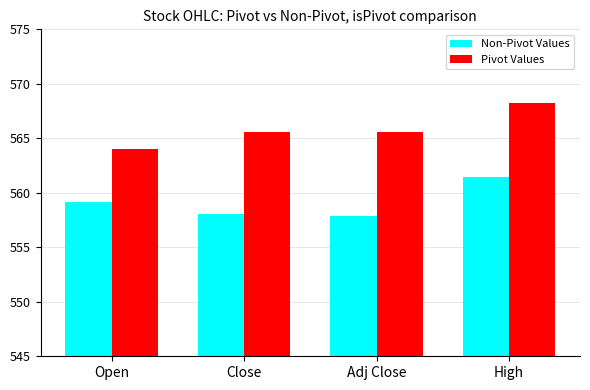

What is the difference between the highest and lowest values at Adj Close?

7.7